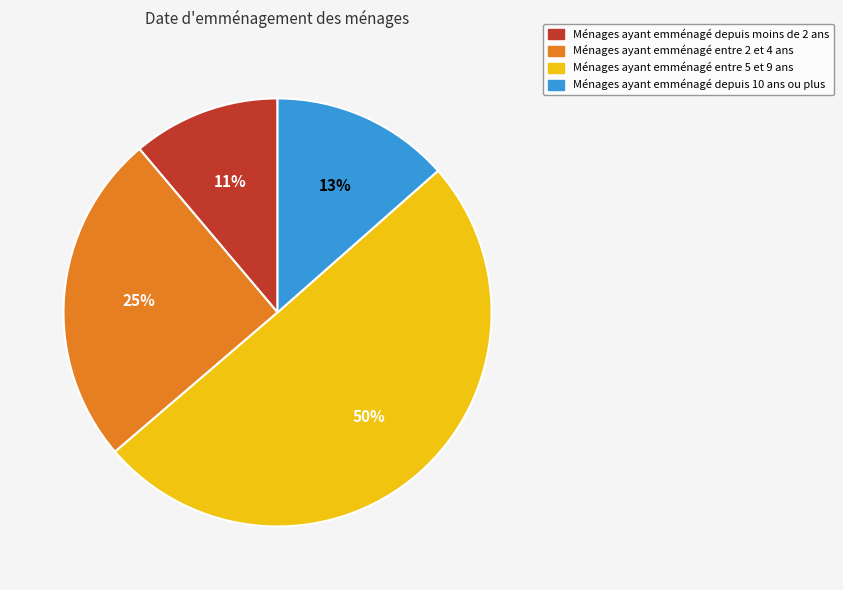

How many slices are in this pie chart?

4